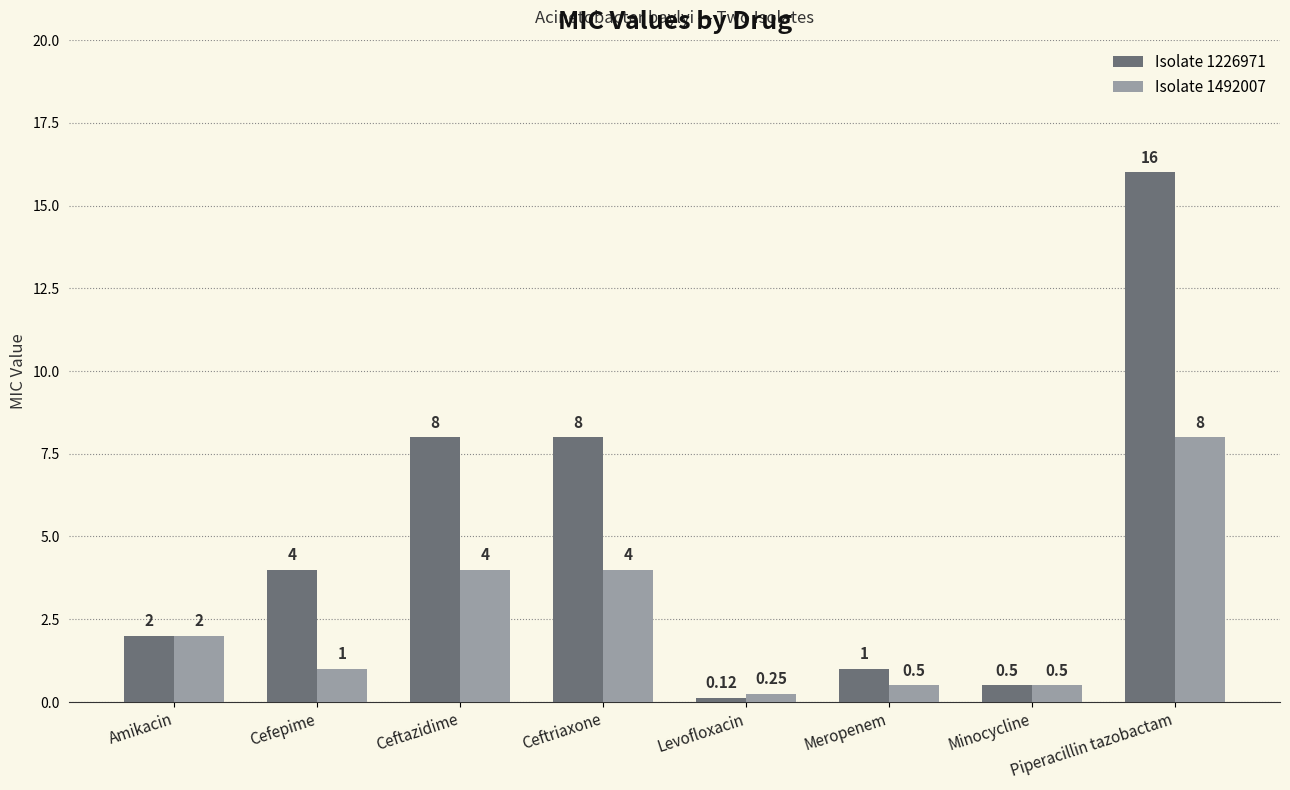

What is the difference between the Isolate 1226971 values at Ceftriaxone and Cefepime?

4.0